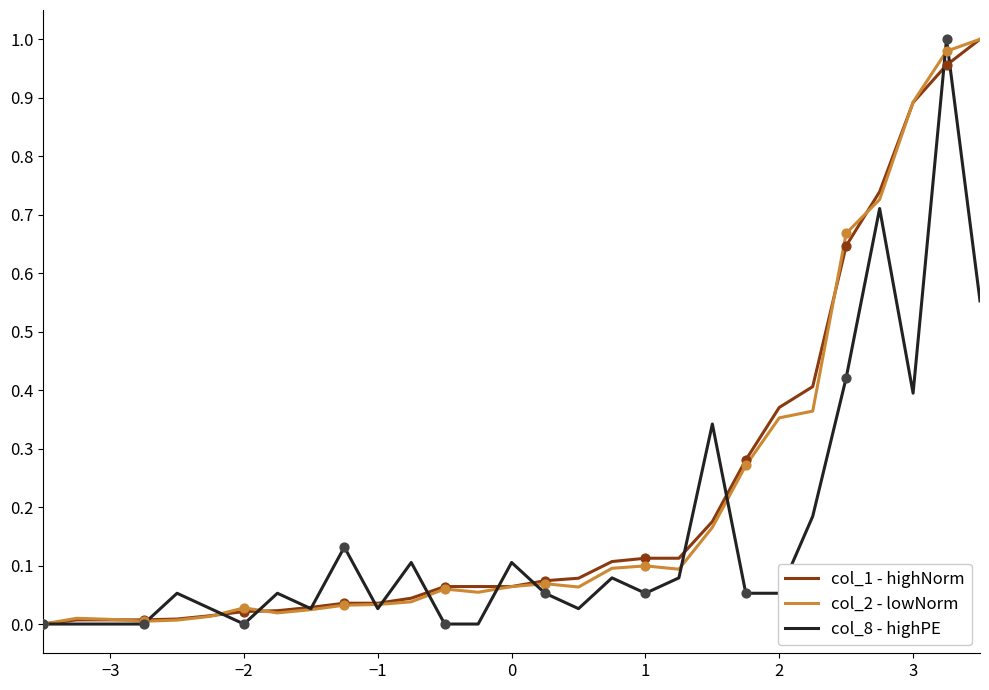

What are all the series names shown in the legend?

col_1 - highNorm, col_2 - lowNorm, col_8 - highPE